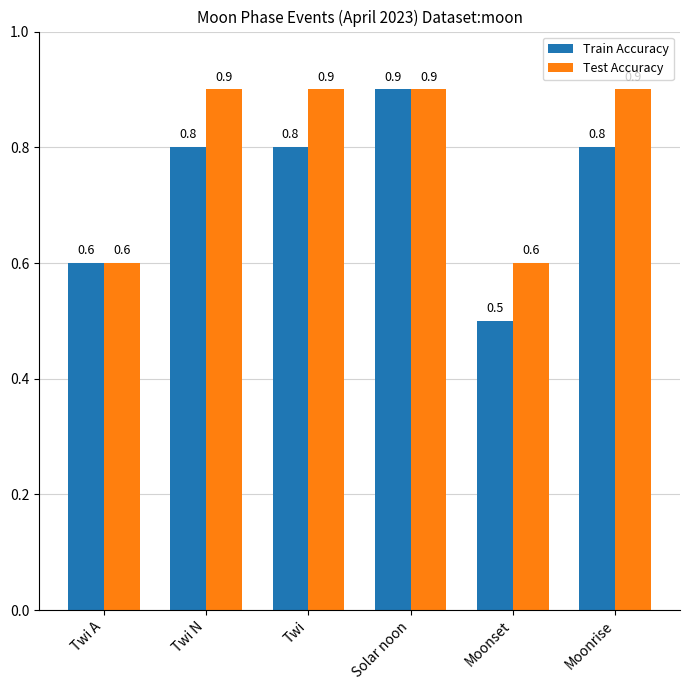

Reading left to right, transcribe all the data shown in this chart.

Train Accuracy: 0.6	0.8	0.8	0.9	0.5	0.8
Test Accuracy: 0.6	0.9	0.9	0.9	0.6	0.9